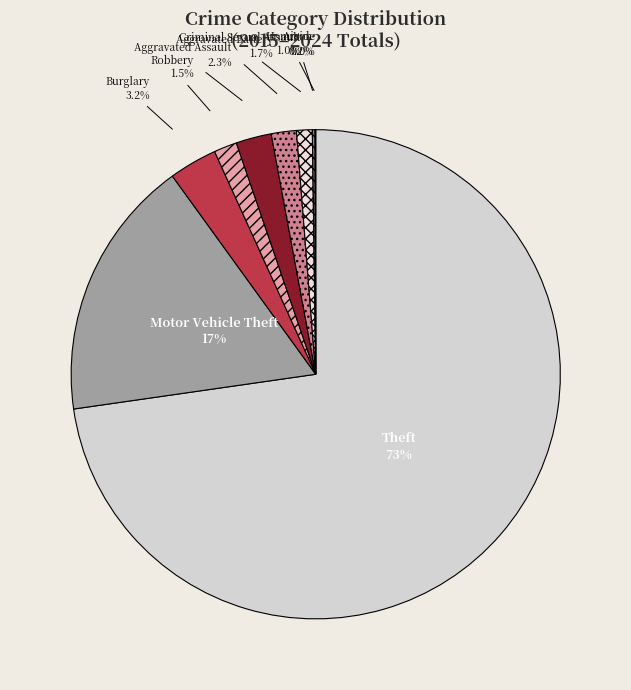

Combined, do Aggravated Assault and Theft account for over 50%?

Yes